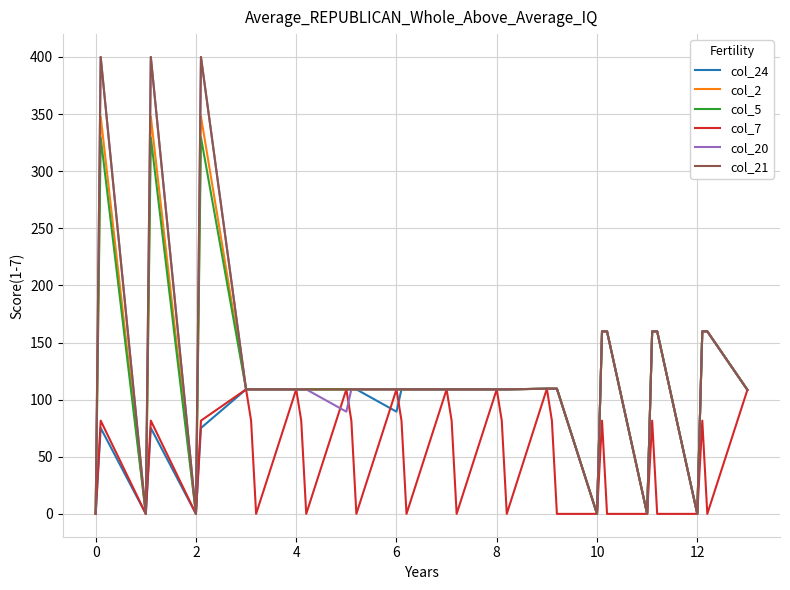

What is the greatest value displayed?

400.0